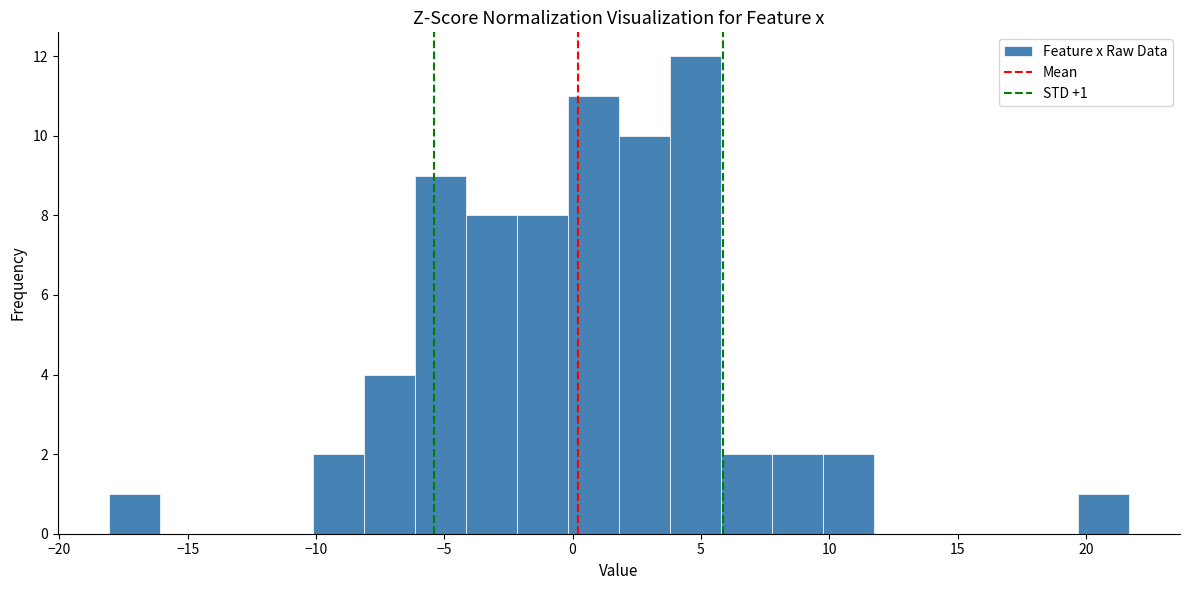

Read against the x-axis, roughly where is the centre of the tallest bar?

5.0